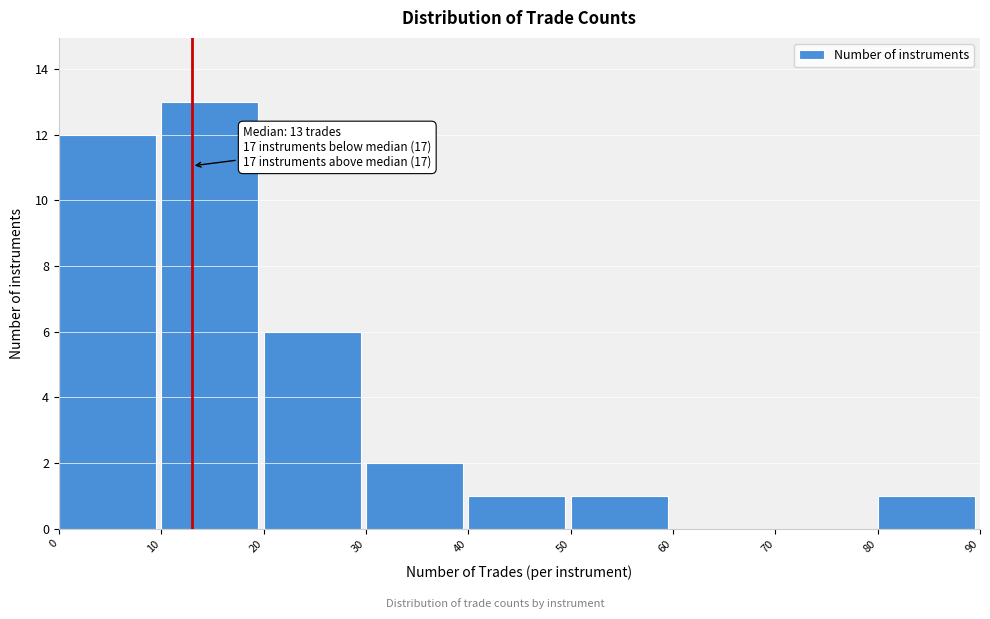

Over which range of the x-axis is the bar tallest?

10 to 20